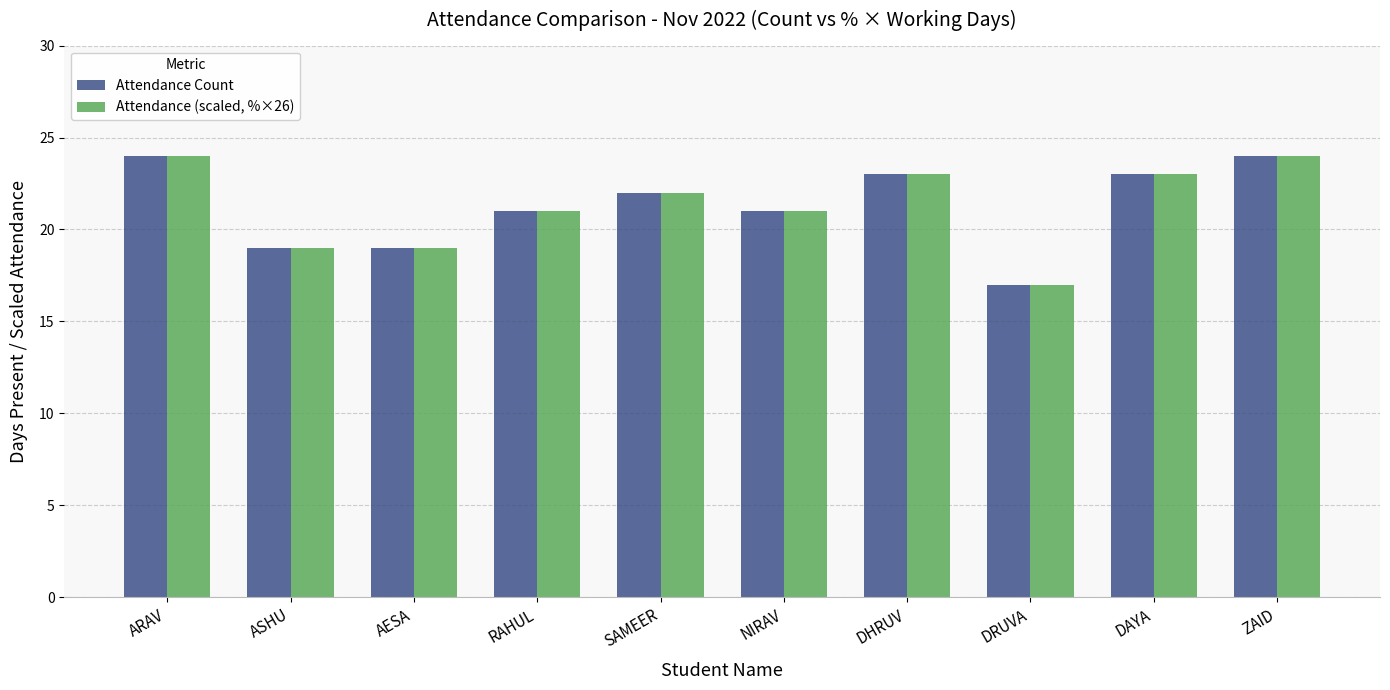

Is the value of Attendance (scaled, %×26) at AESA greater than the value of Attendance Count at SAMEER?

No